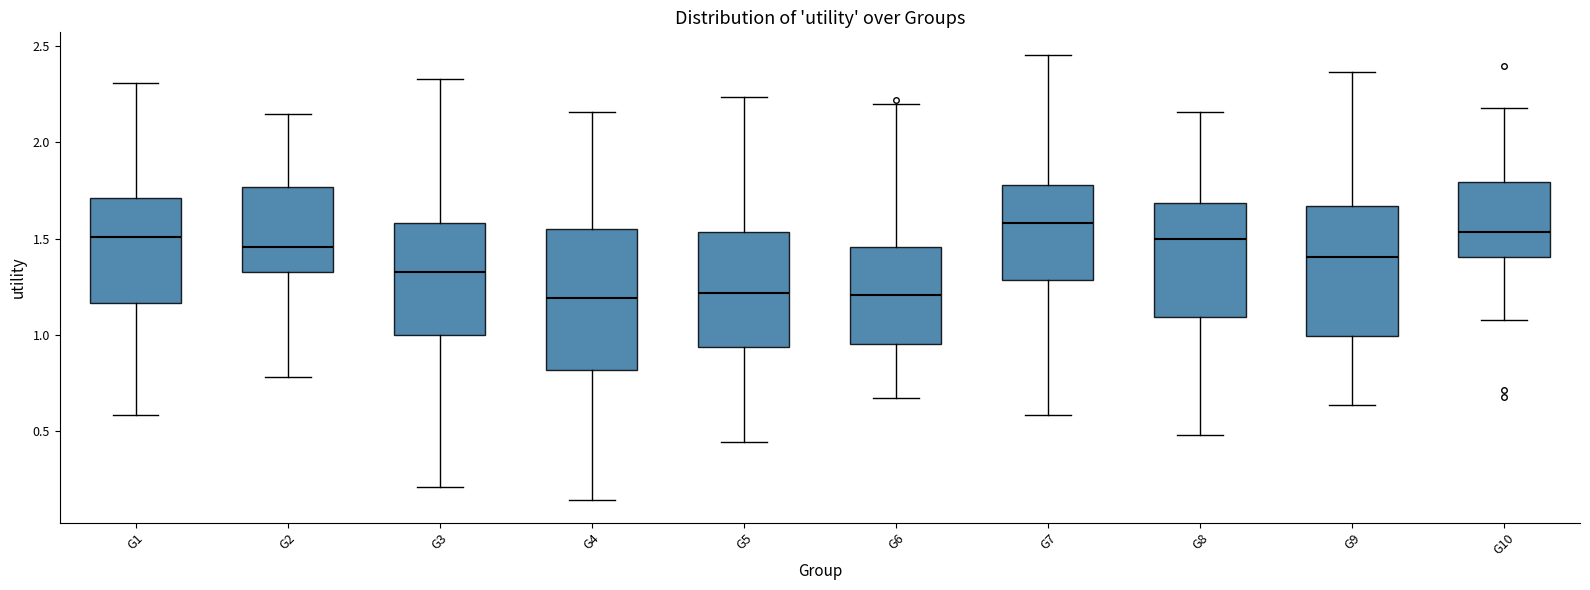

Reading left to right, read every box against the y-axis: the position of its median line, the range the box covers, and the ends of its whiskers. The values are not printed on the chart, so give them approximately, as read against the axis.

G1: median 1.50, box 1.15 to 1.70, whiskers 0.60 to 2.30
G2: median 1.45, box 1.35 to 1.75, whiskers 0.80 to 2.15
G3: median 1.35, box 1.00 to 1.60, whiskers 0.20 to 2.35
G4: median 1.20, box 0.80 to 1.55, whiskers 0.15 to 2.15
G5: median 1.20, box 0.95 to 1.55, whiskers 0.45 to 2.25
G6: median 1.20, box 0.95 to 1.45, whiskers 0.65 to 2.20
G7: median 1.60, box 1.30 to 1.80, whiskers 0.60 to 2.45
G8: median 1.50, box 1.10 to 1.70, whiskers 0.50 to 2.15
G9: median 1.40, box 1.00 to 1.65, whiskers 0.65 to 2.35
G10: median 1.55, box 1.40 to 1.80, whiskers 1.05 to 2.20